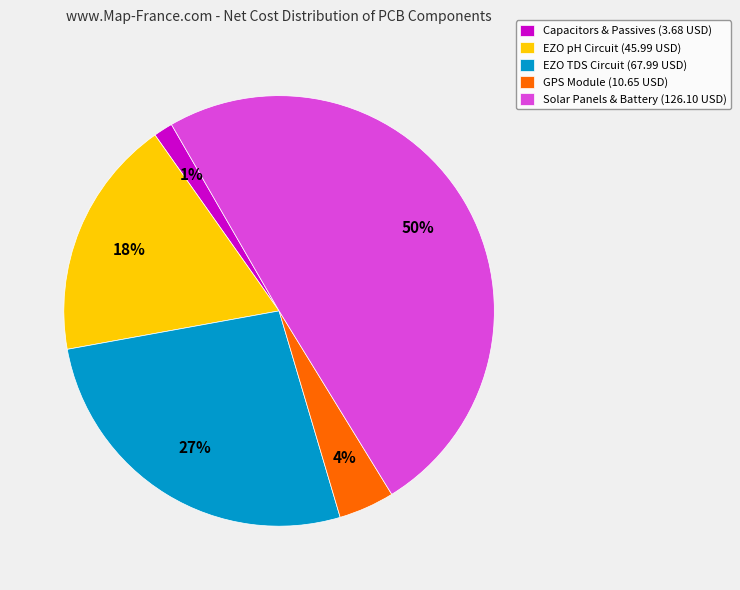

Rank the categories by value from lowest to highest.

Capacitors & Passives (3.68 USD), GPS Module (10.65 USD), EZO pH Circuit (45.99 USD), EZO TDS Circuit (67.99 USD), Solar Panels & Battery (126.10 USD)